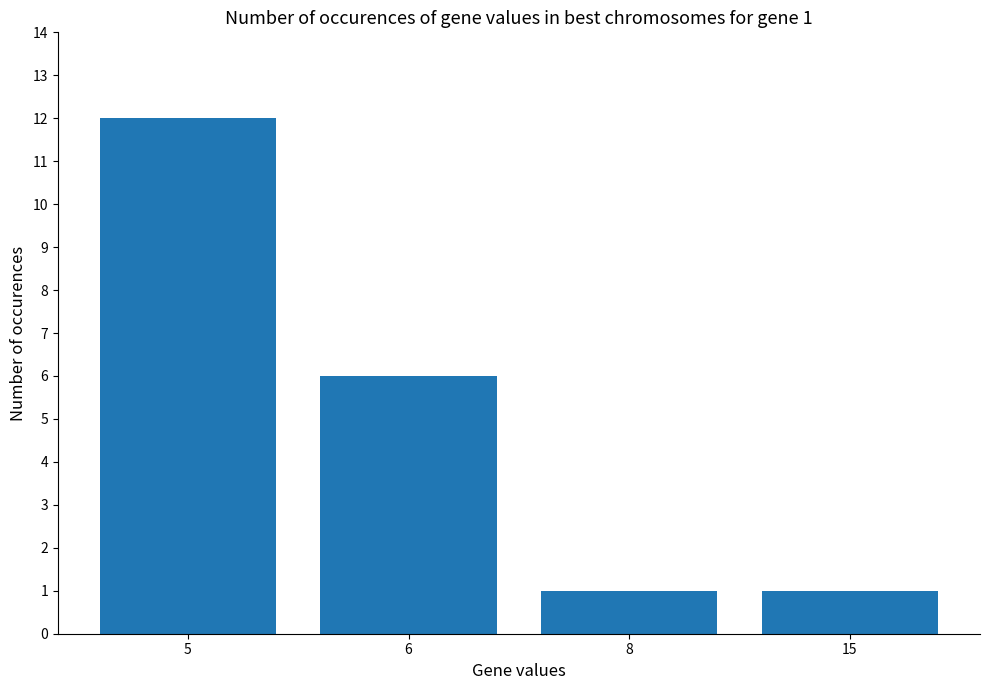

Does the chart contain stacked bars?

No